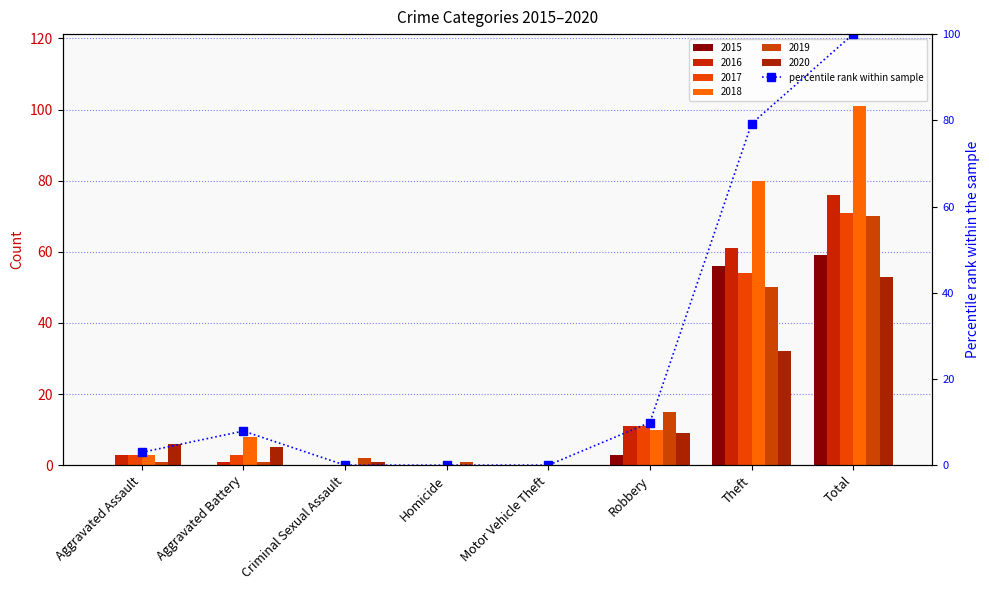

What is the difference between the values at Aggravated Battery and Total?

92.1